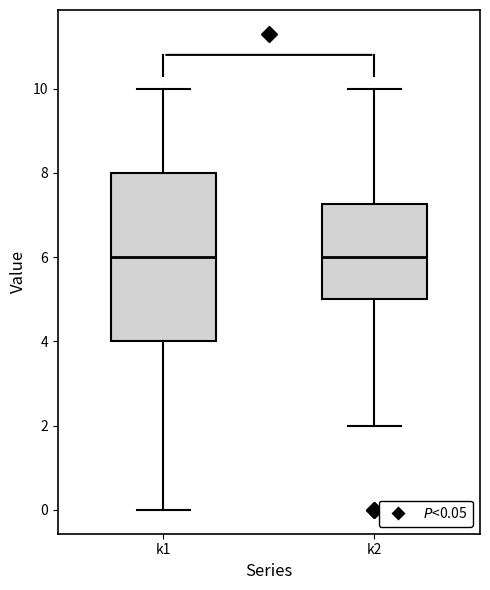

Comparing the boxes themselves (not the whiskers), which one is the tallest?

k1